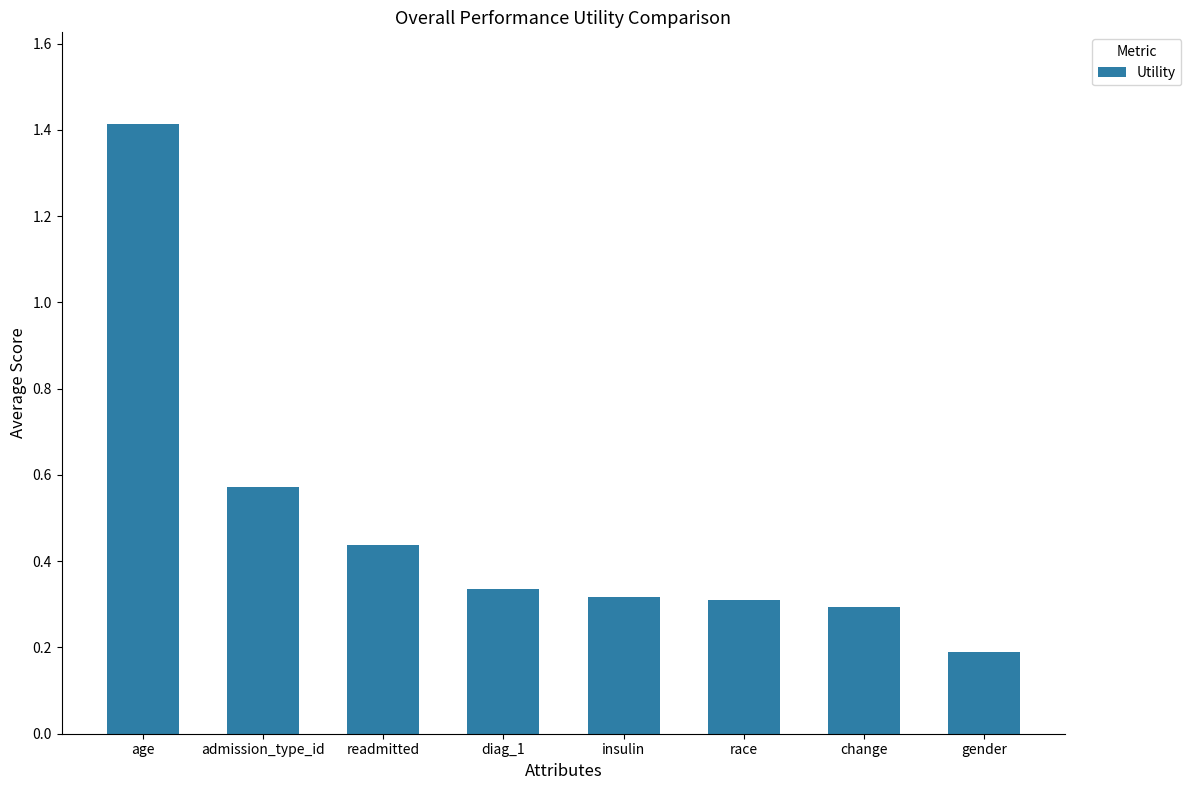

What is the maximum value shown in the chart?

1.4